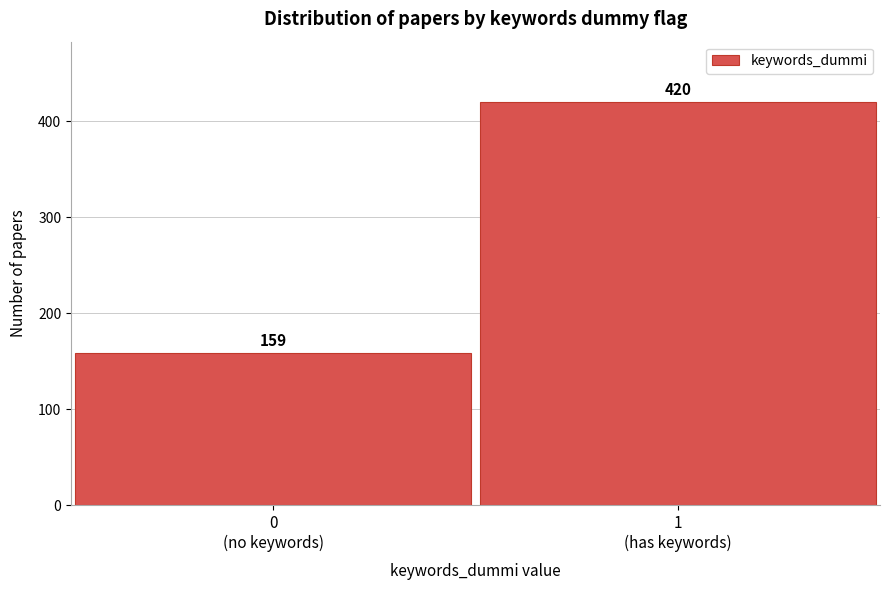

What is the average value?

290